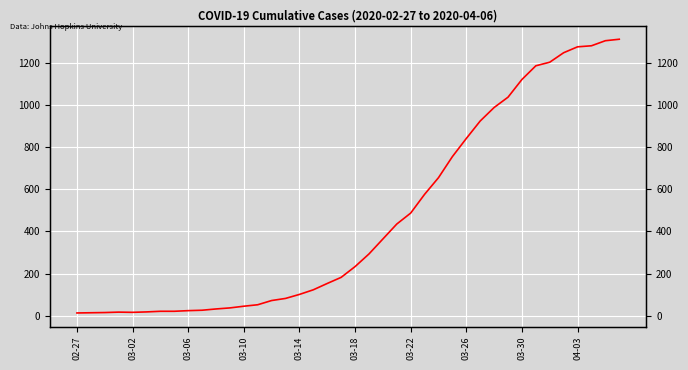

The chart shows a value of 15 at 03-06. True or false?

True